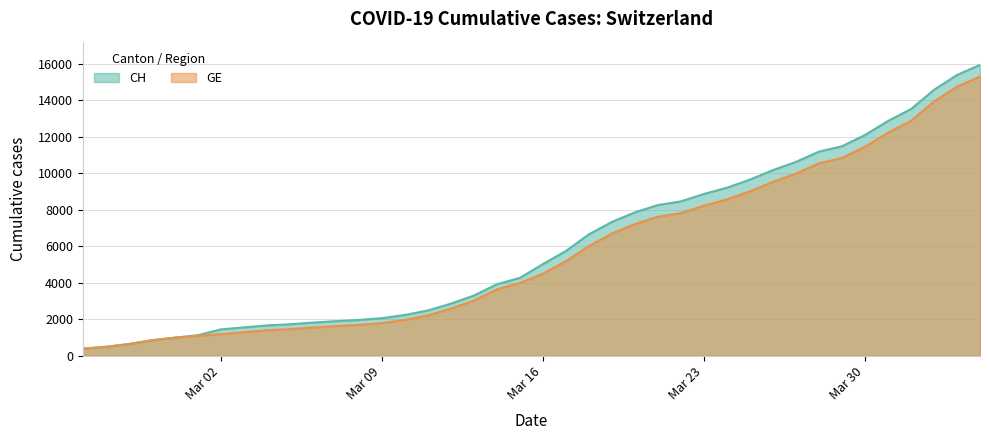

True or false: CH and GE cross at least once.

False